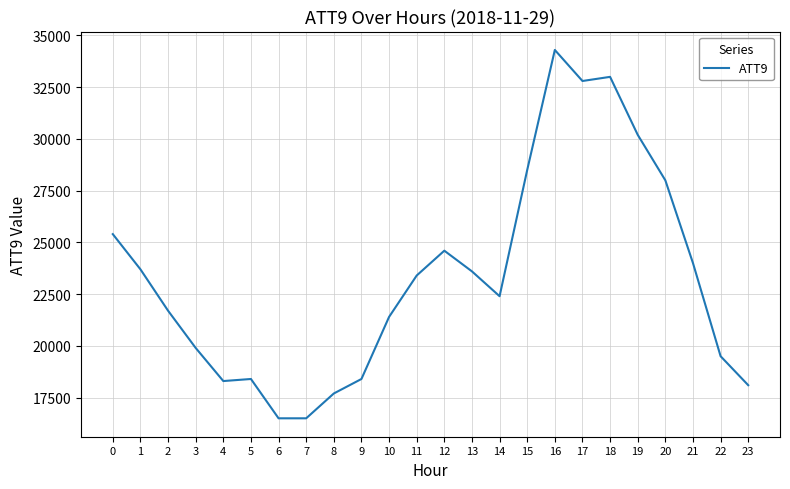

What is the sum of all values?

560300